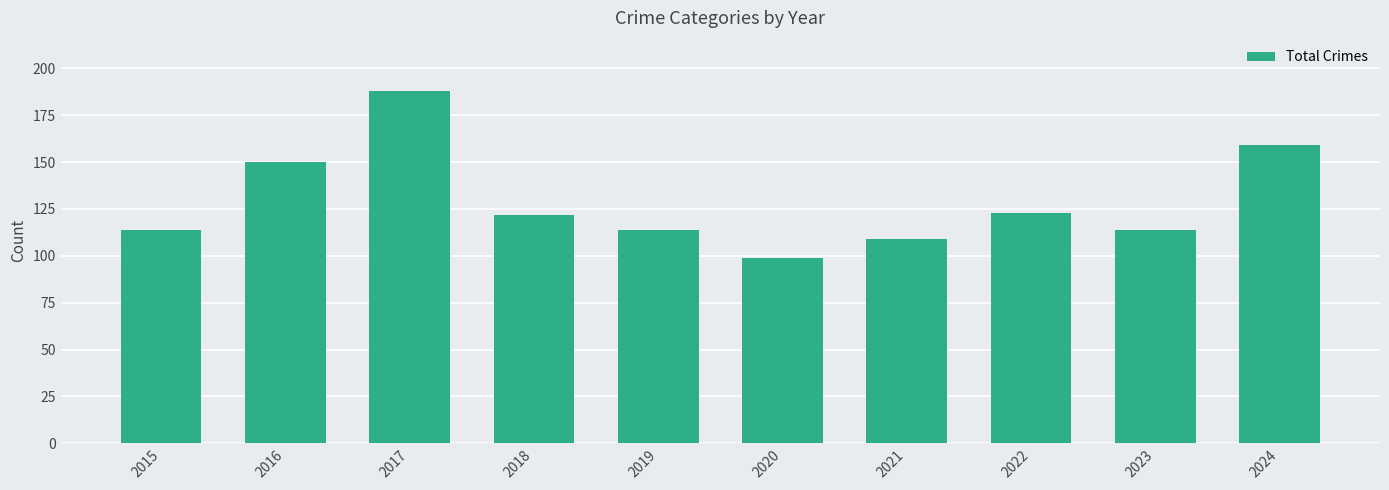

What is the difference between the values at 2024 and 2015?

45